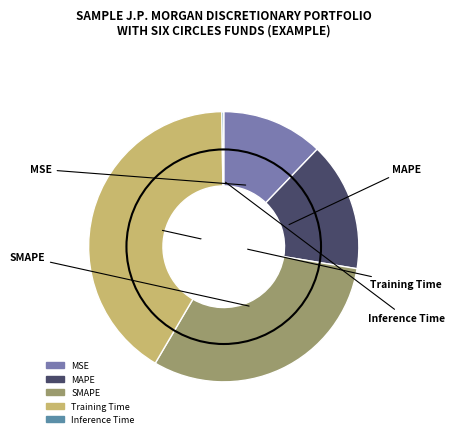

Do MAPE and Training Time together represent more than half of the pie?

Yes